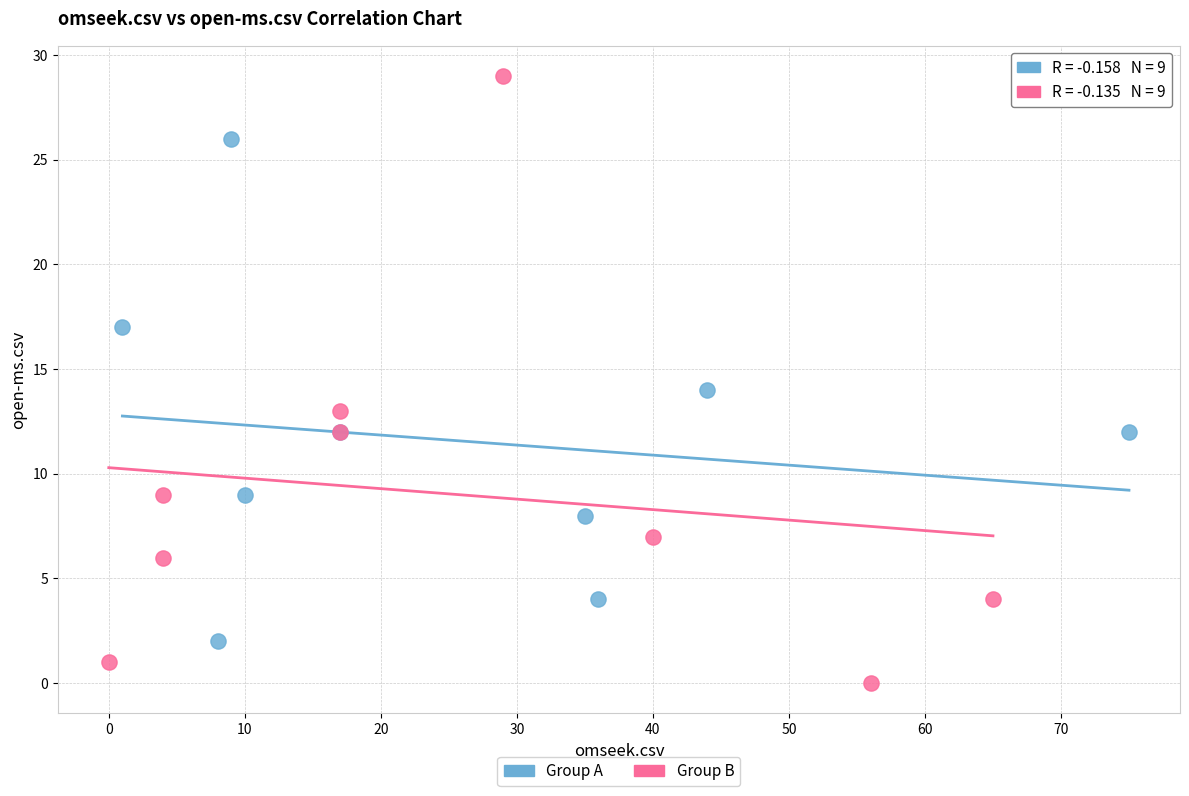

Which series contains the highest Y value?

Group B